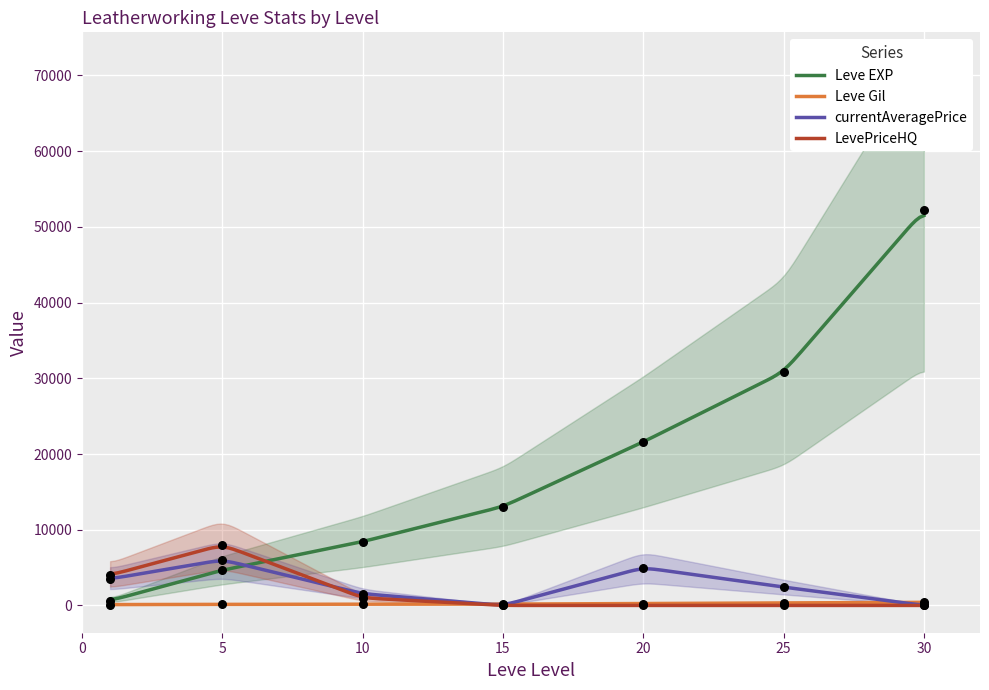

At which category is the sum across all series the highest?

30